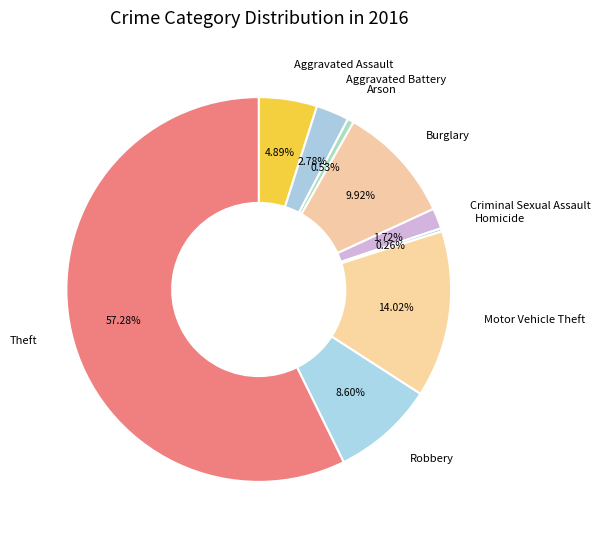

Approximately how many times larger is the value at Aggravated Assault compared to Robbery?

0.6